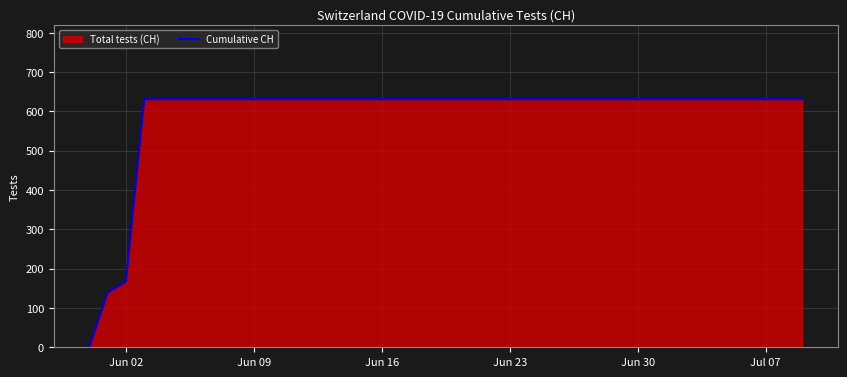

What is the difference between the maximum and minimum values?

631